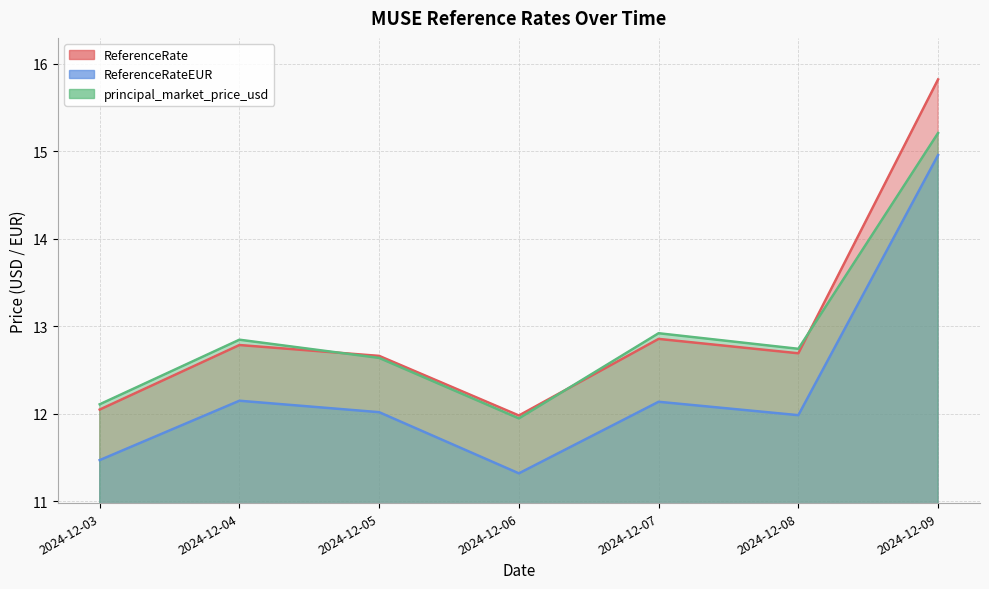

The value of ReferenceRate at 2024-12-09 is 15.8. True or false?

True